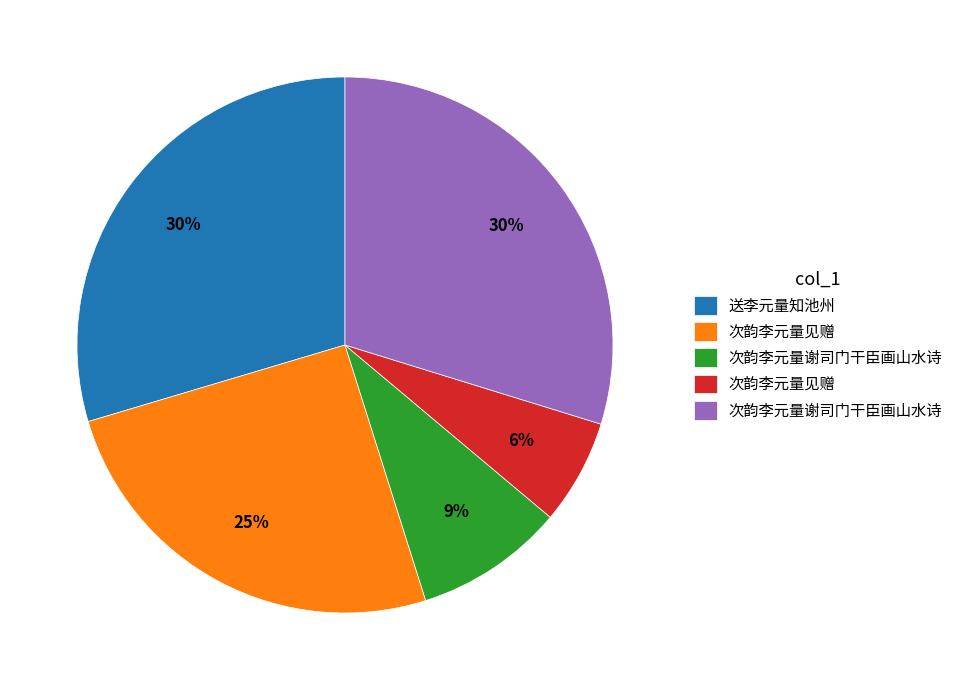

Is there a majority slice in this chart?

No